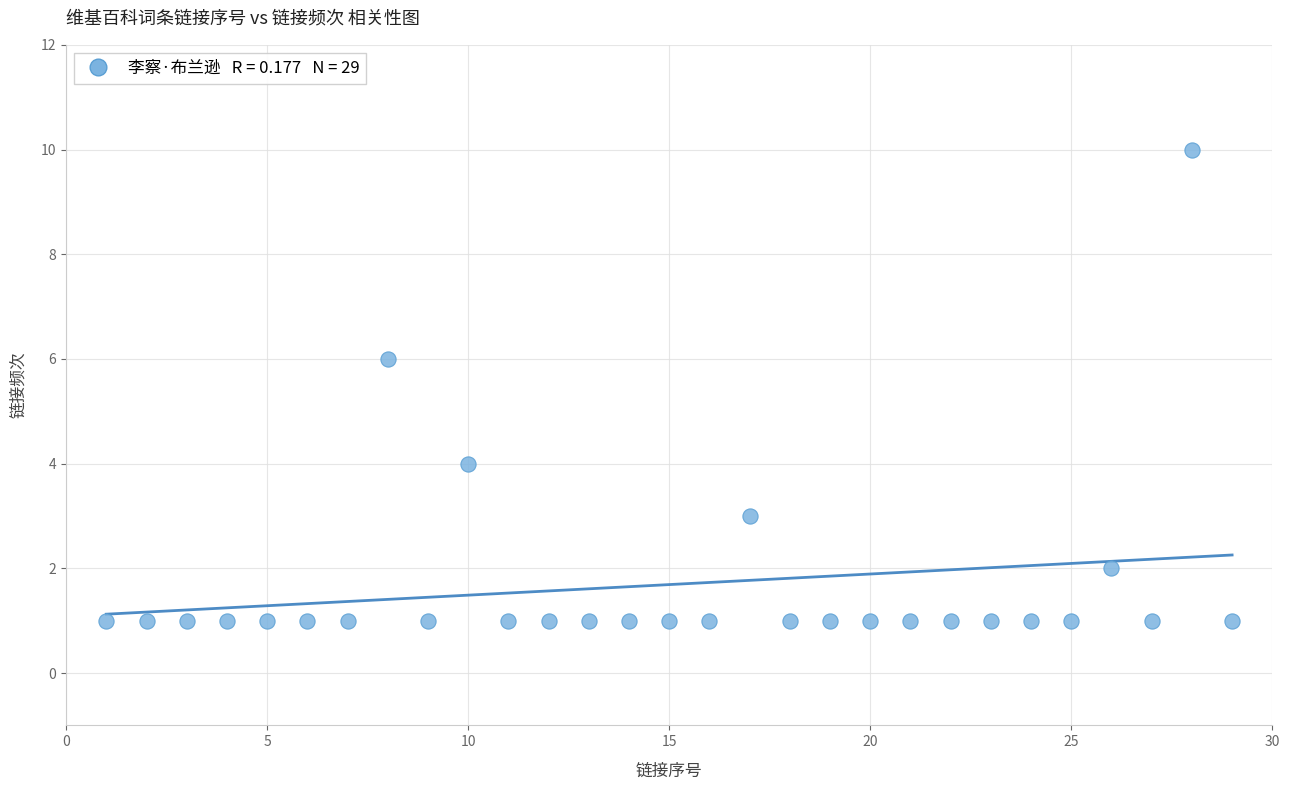

What is the range of Y values (max minus min)?

9